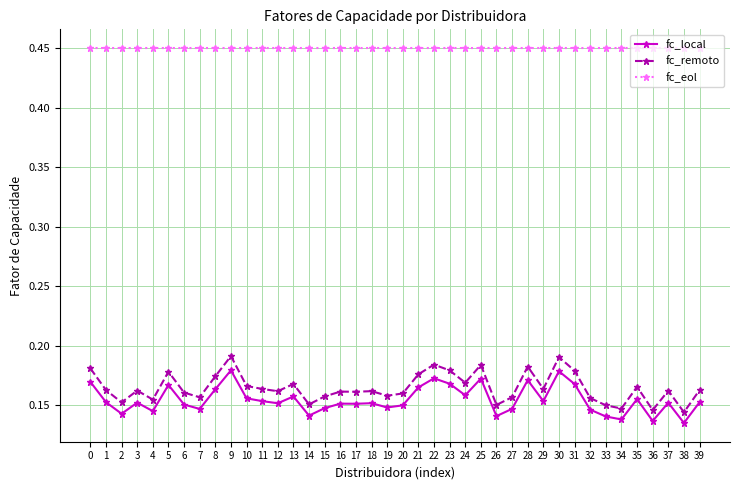

True or false: fc_local and fc_eol intersect in this chart.

False